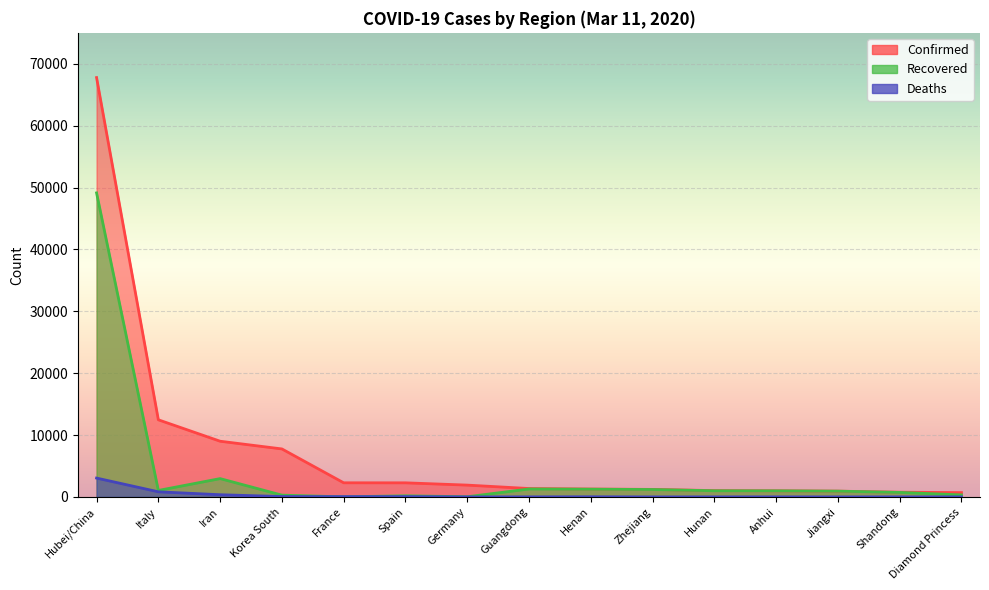

List the series in order of their peak value, highest first.

Confirmed, Recovered, Deaths